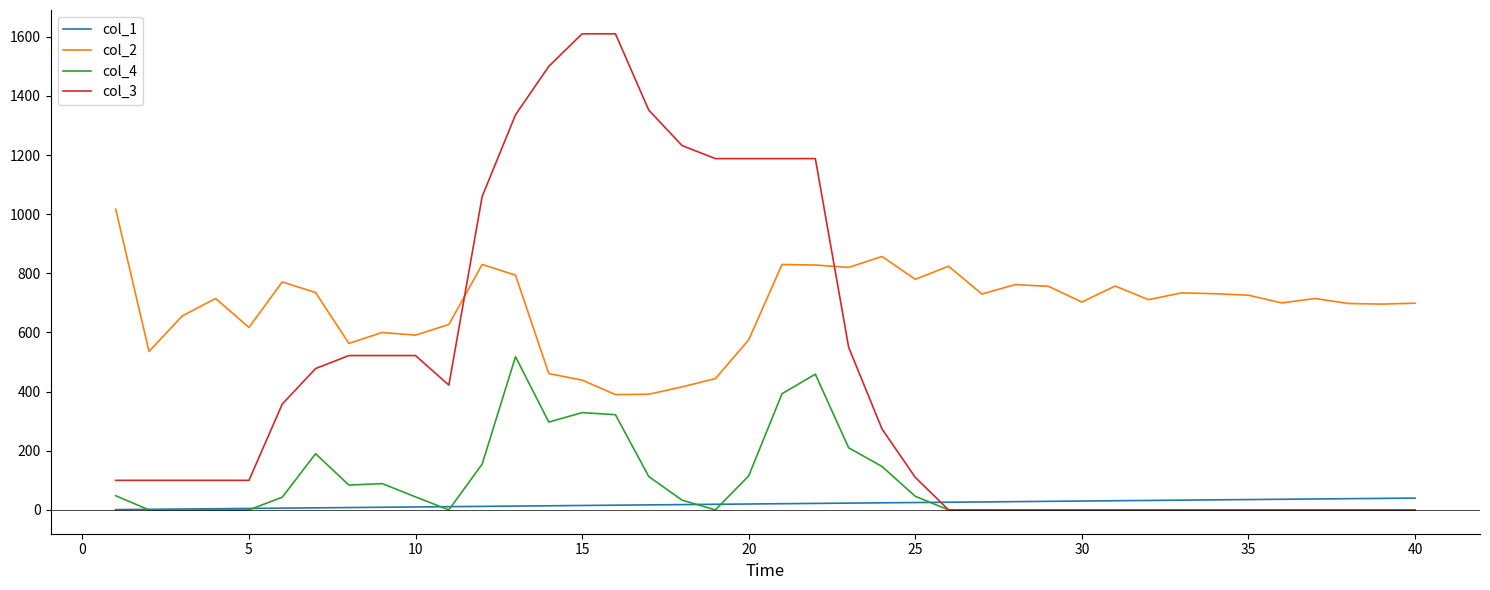

Which series has the widest spread of values?

col_3